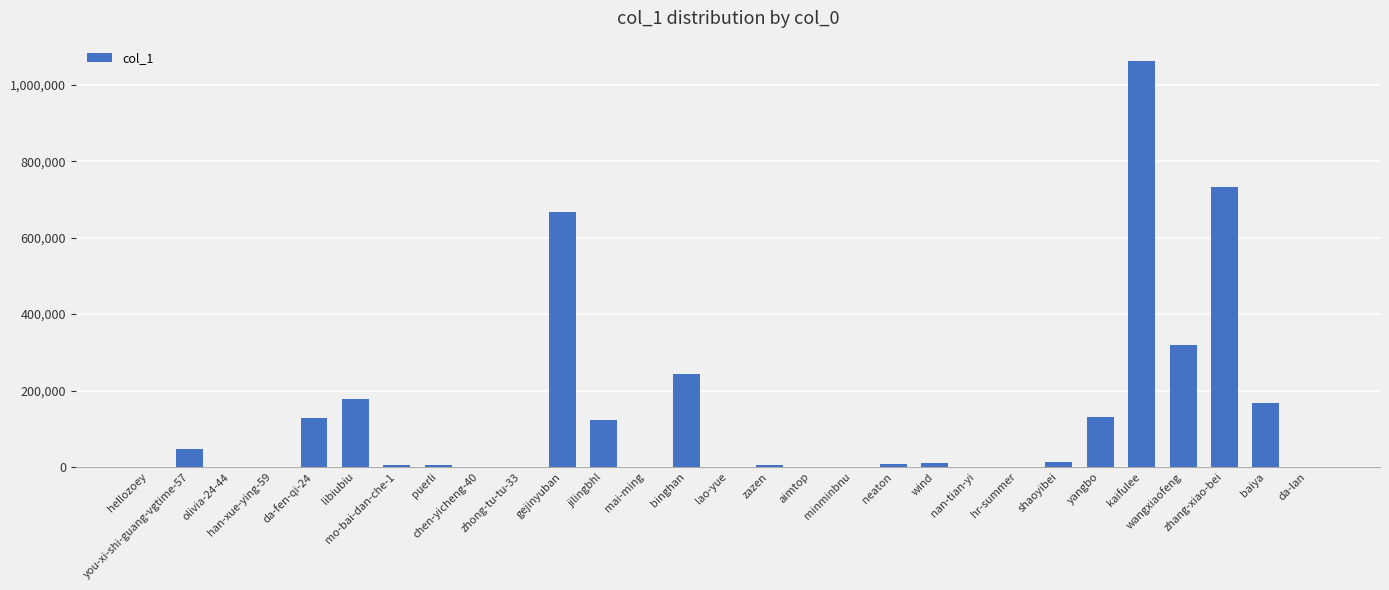

The chart shows a value of 165691 at jilingbhl. True or false?

False